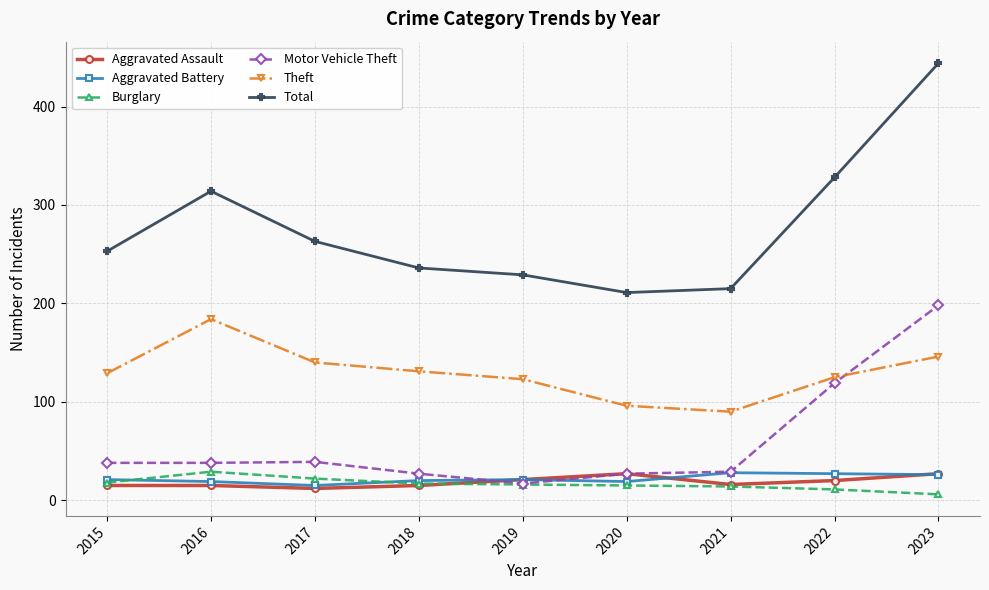

What value does the Aggravated Battery series have at 2020?

19